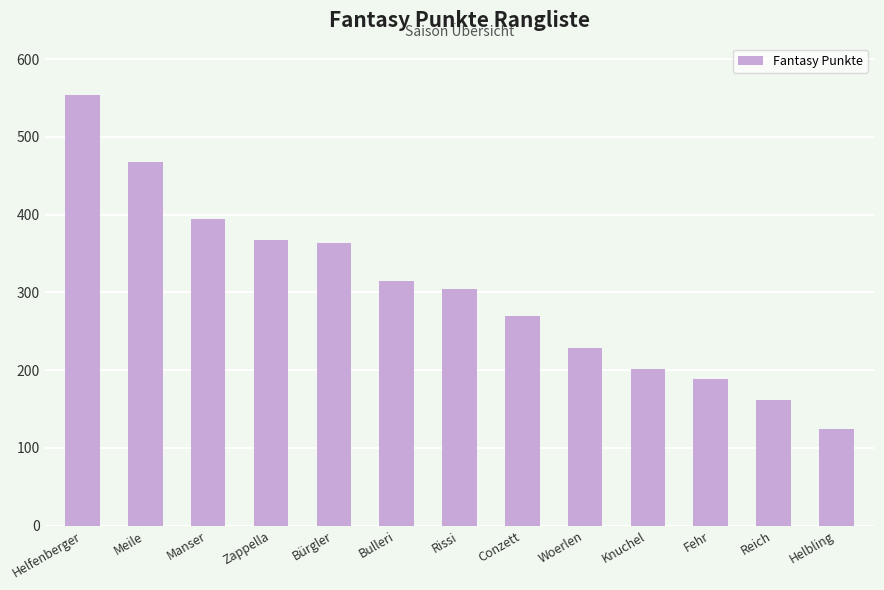

Are the bars horizontal?

No